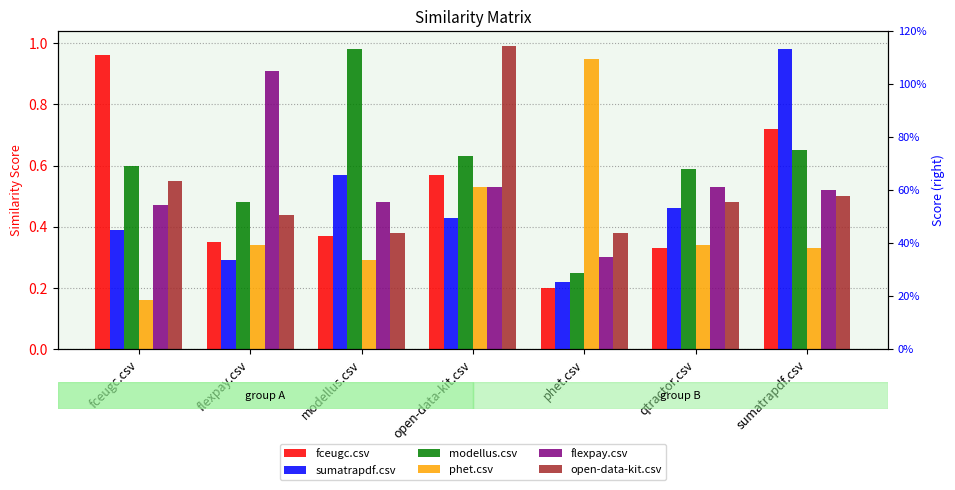

Which series has the widest spread of values?

phet.csv